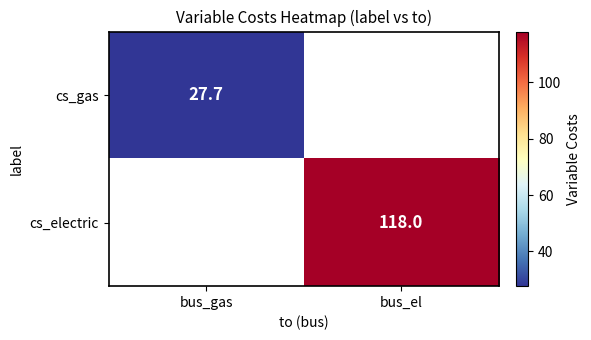

What is the smallest value displayed?

27.7